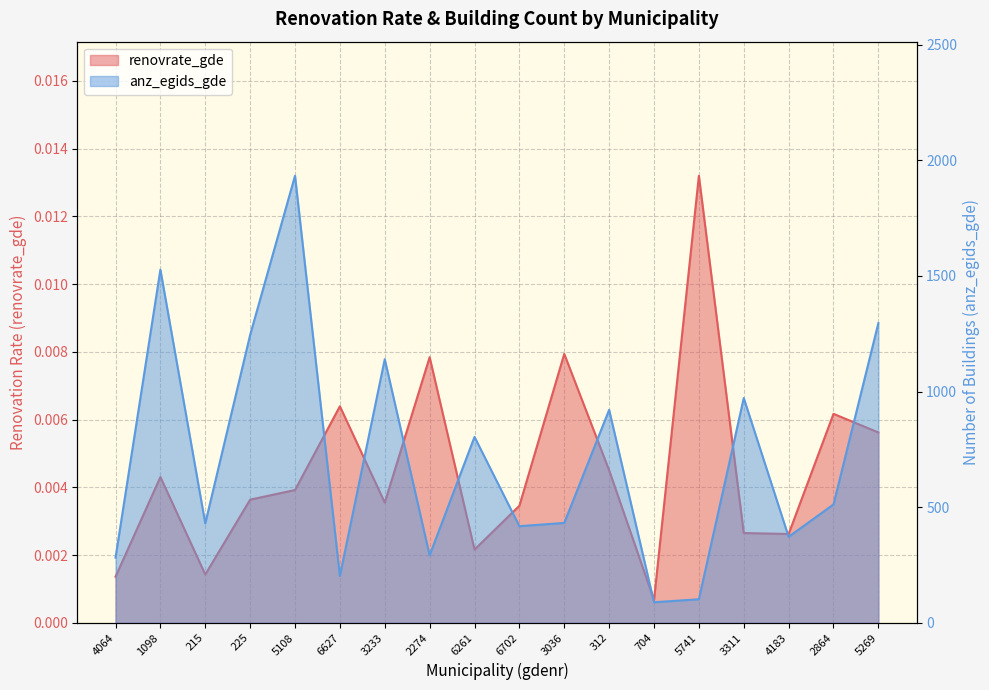

True or false: anz_egids_gde has more than 2 interior local peaks.

True